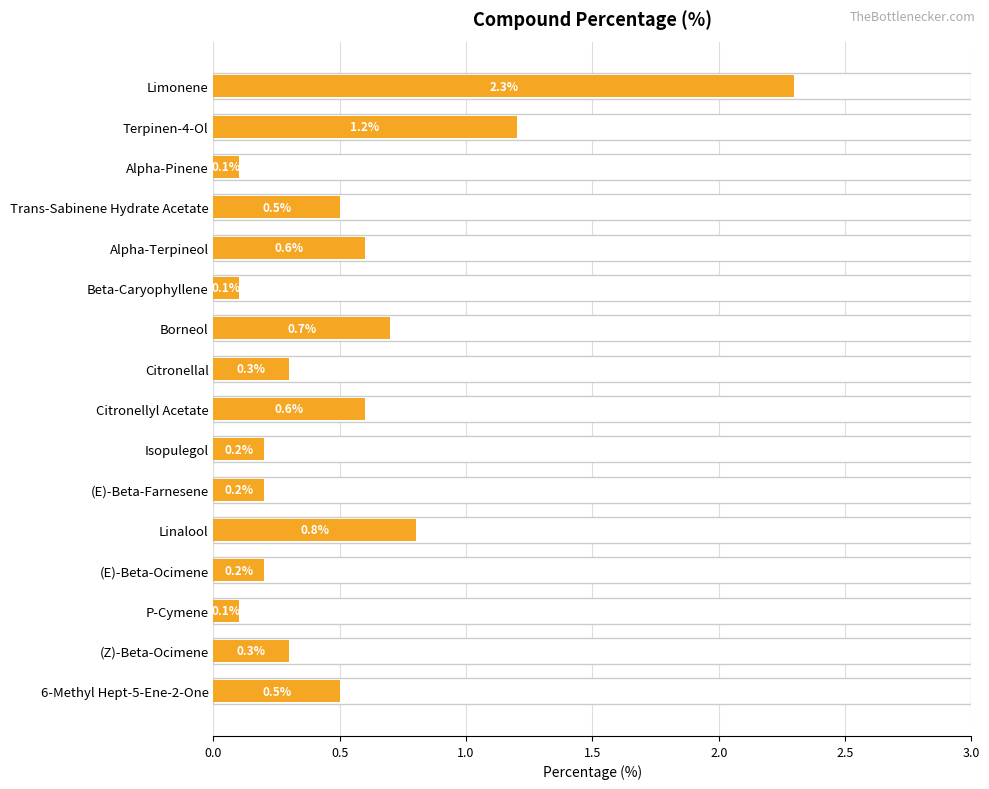

What is the minimum value shown in the chart?

0.1